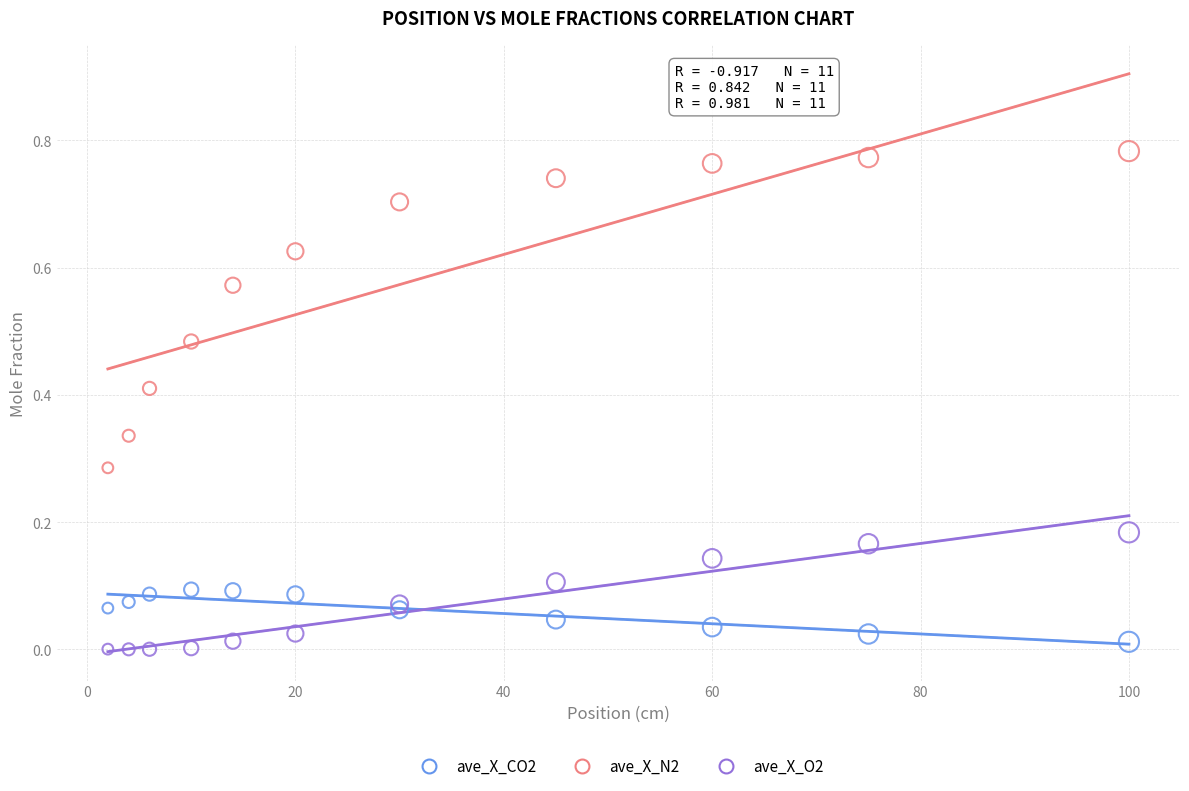

Which series has the largest Y range (max minus min)?

ave_X_N2